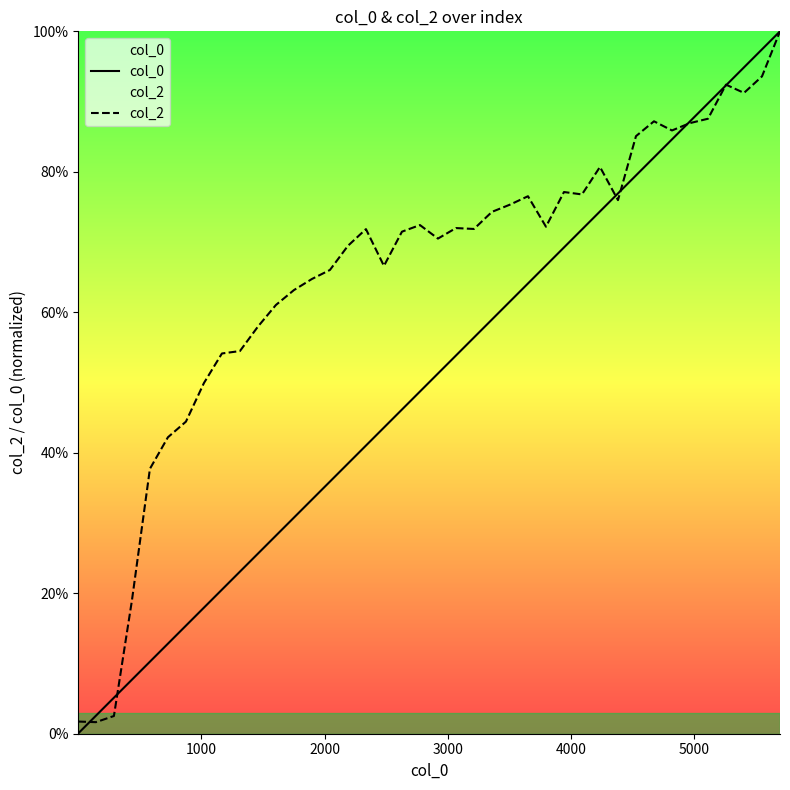

Which series has the largest total across all categories?

col_2